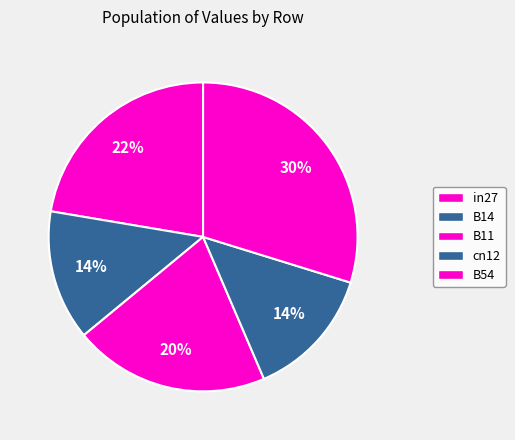

How many segments does this pie chart have?

5